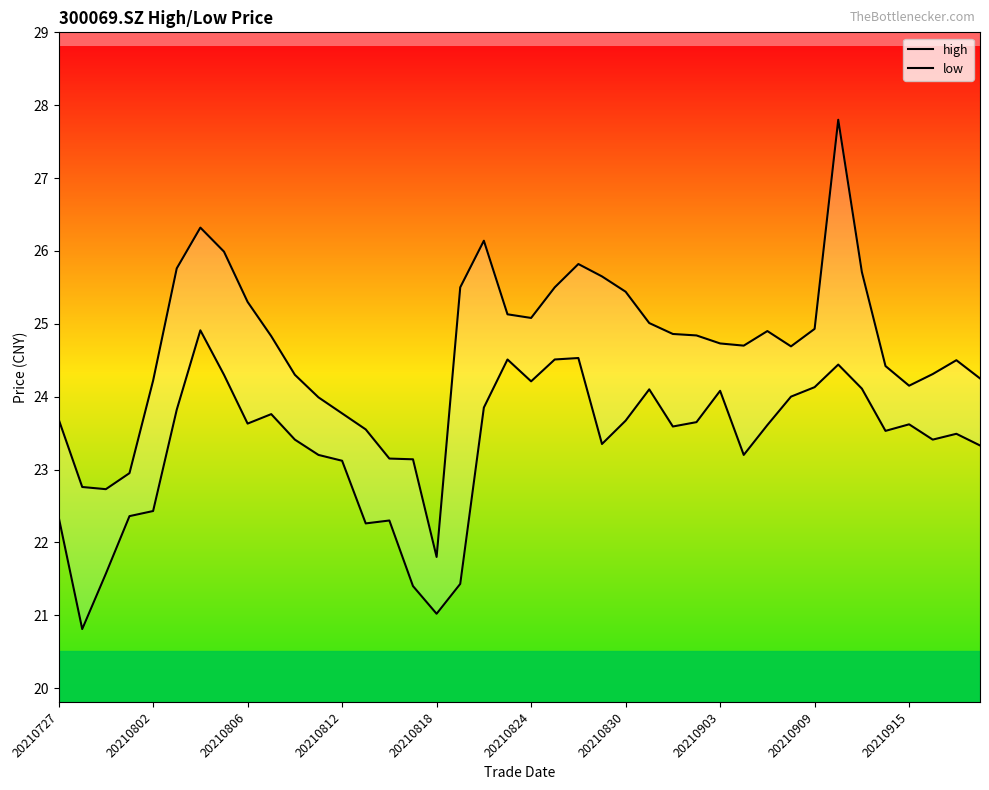

What position from the right is 25?

15